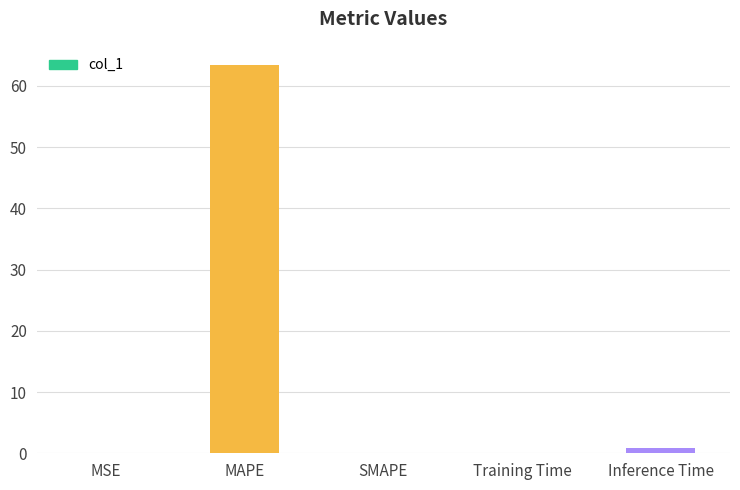

What is the approximate value at Inference Time?

0.9